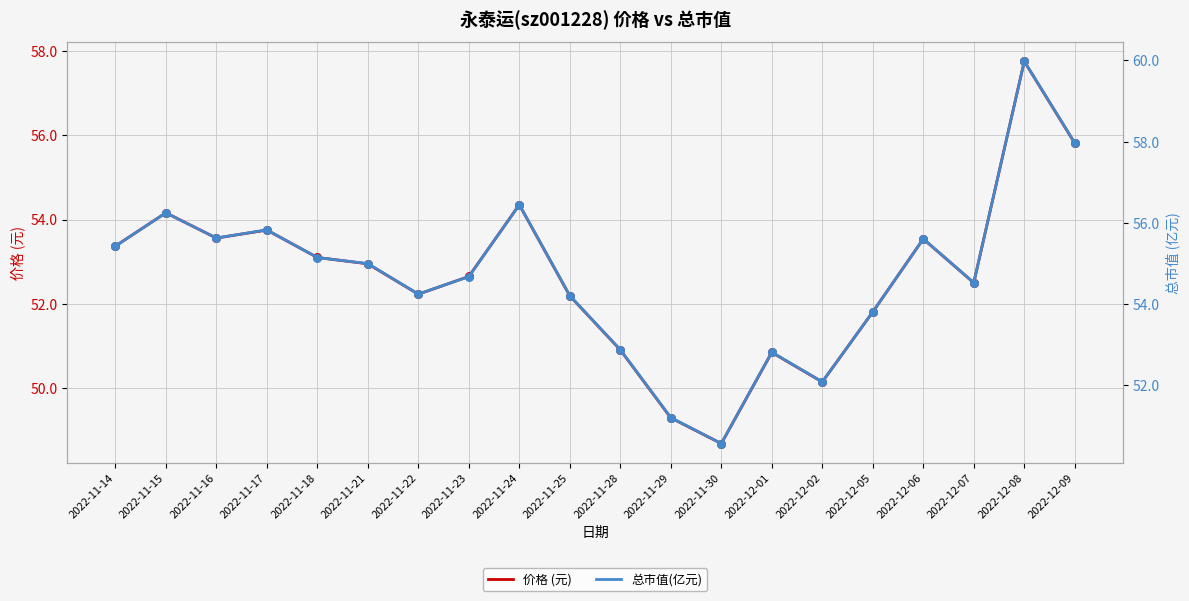

Which series has the largest total across all categories?

总市值(亿元)